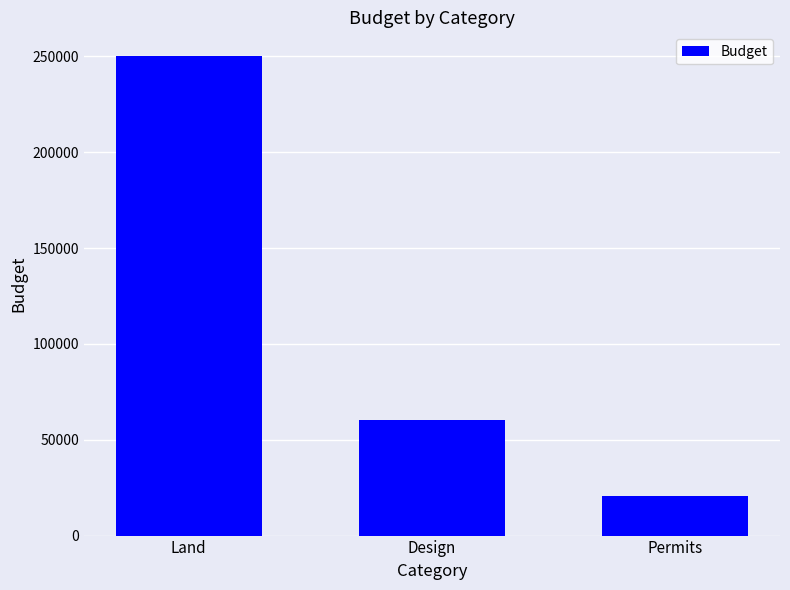

Is it true that the value at Design is 60540?

True